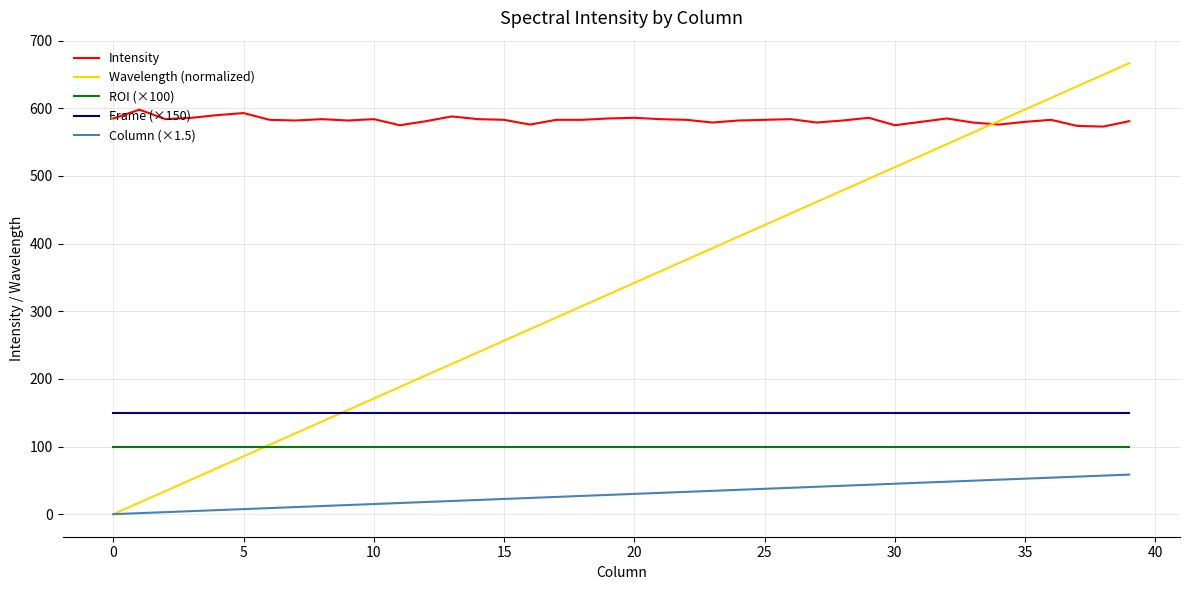

Rank the series by their maximum value, from lowest to highest.

Column (×1.5), ROI (×100), Frame (×150), Intensity, Wavelength (normalized)